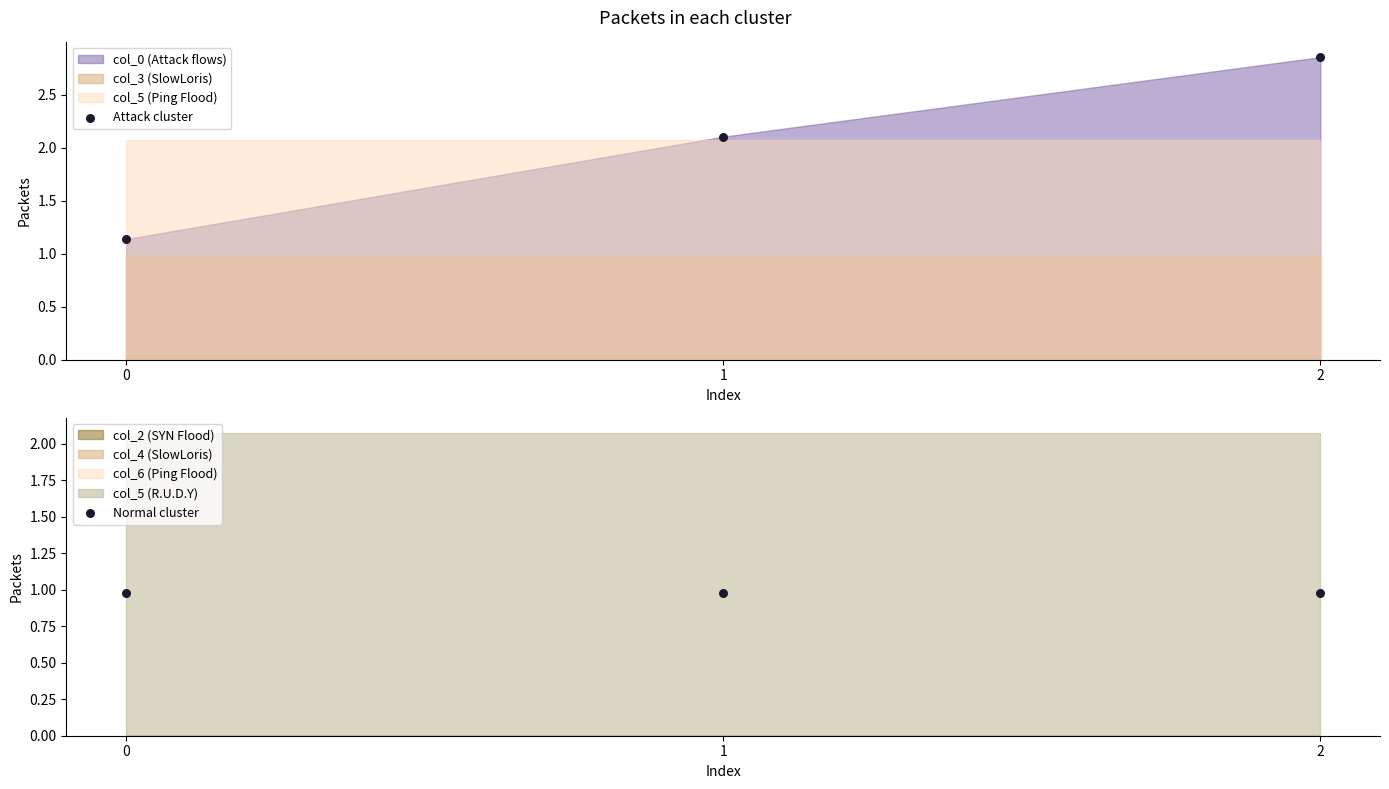

Which series reaches the minimum Y coordinate?

Normal cluster